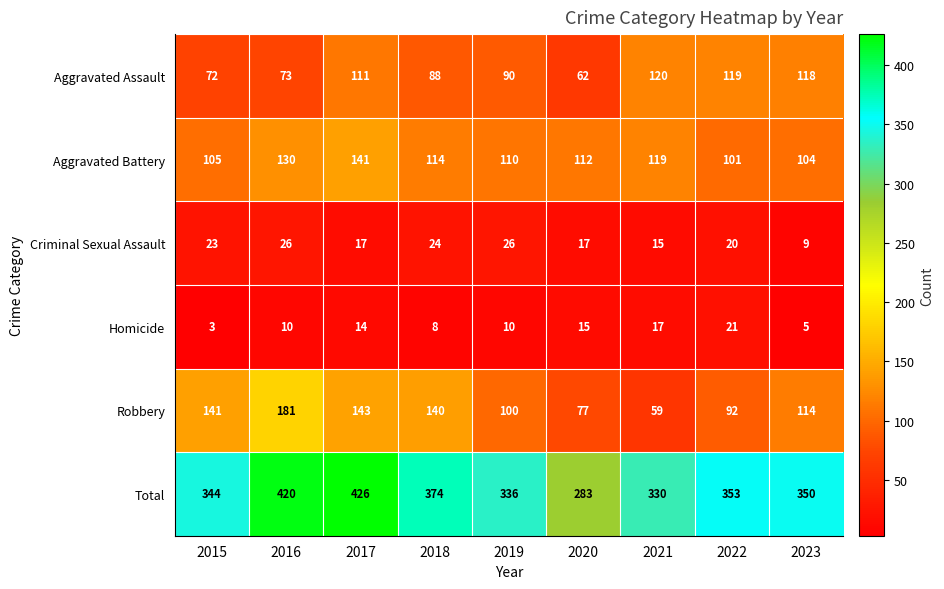

Is the value of Robbery at 2022 greater than the value of Total at 2022?

No